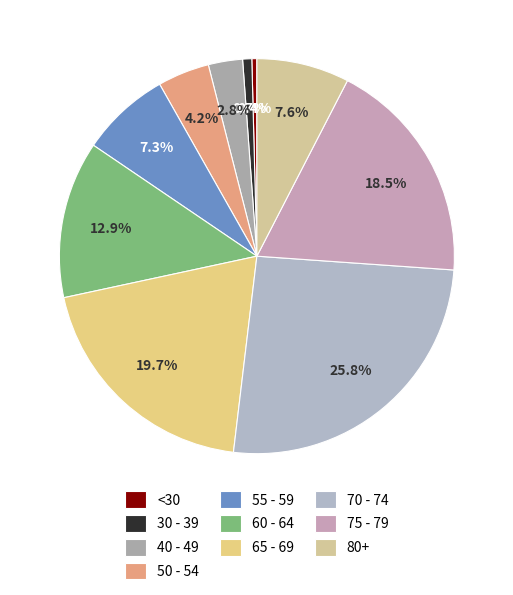

How many slices are in this pie chart?

10